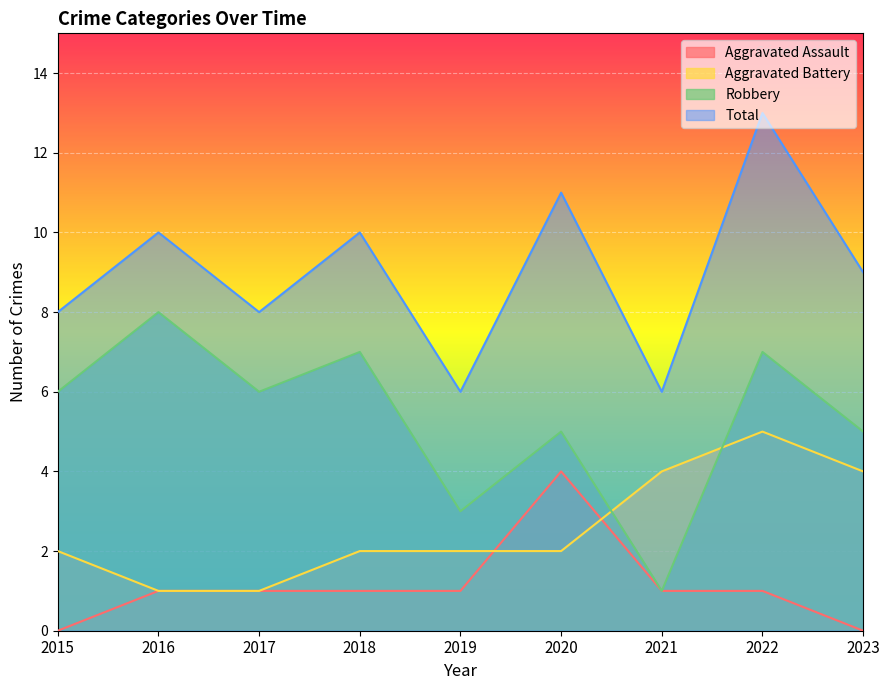

True or false: Aggravated Assault and Robbery cross at least once.

False